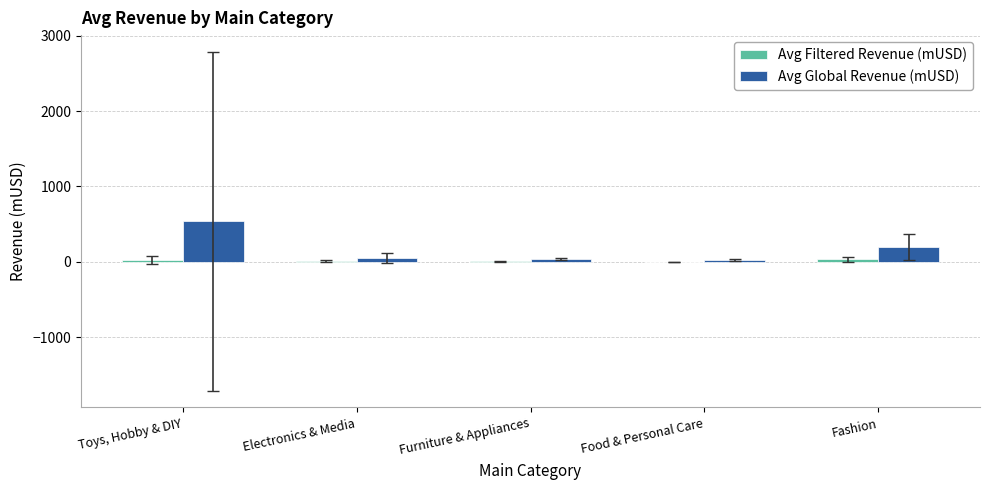

Where is Avg Global Revenue (mUSD) nearest to the value 281?

Fashion